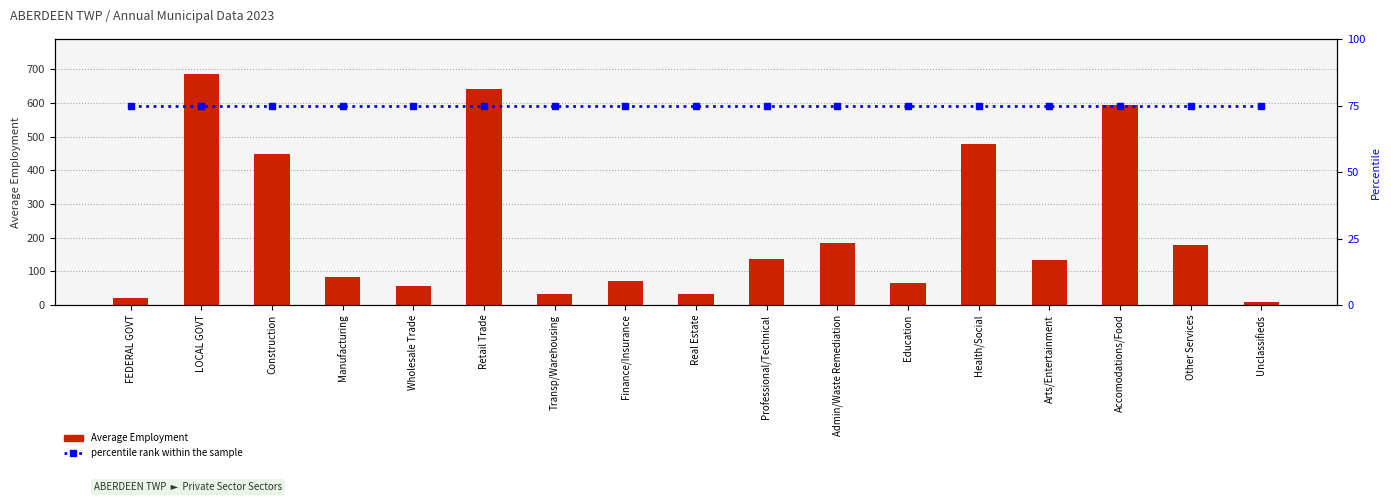

At which label is Average Employment closest to 348?

Construction